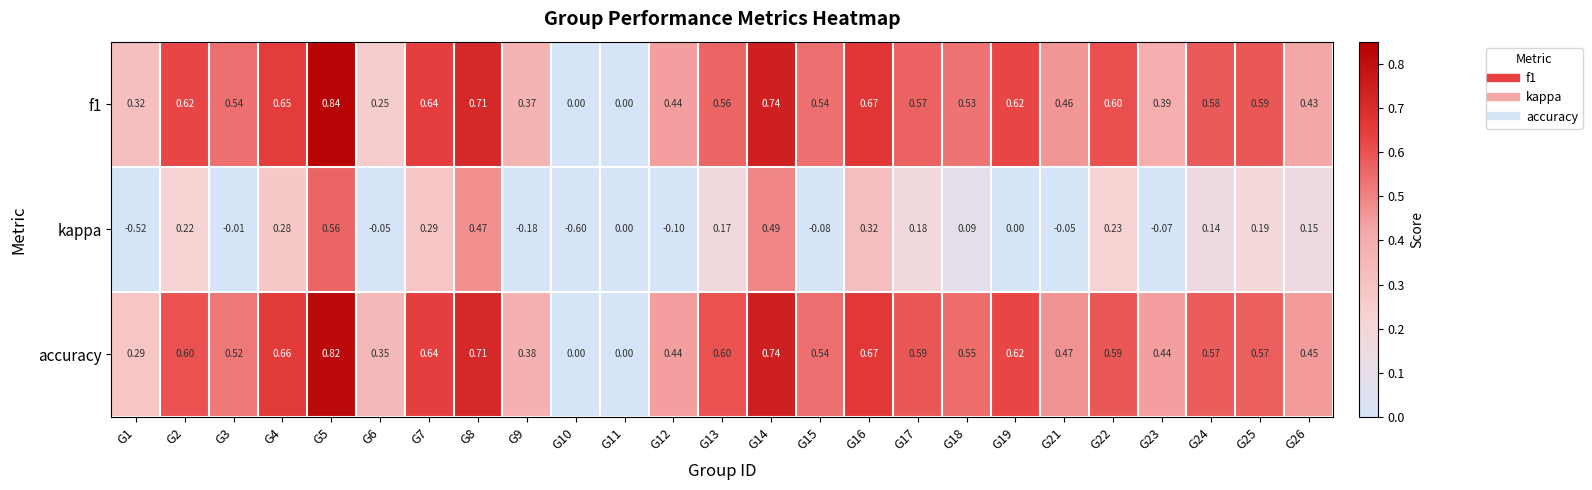

Is the value of kappa at G5 greater than the value of accuracy at G26?

Yes